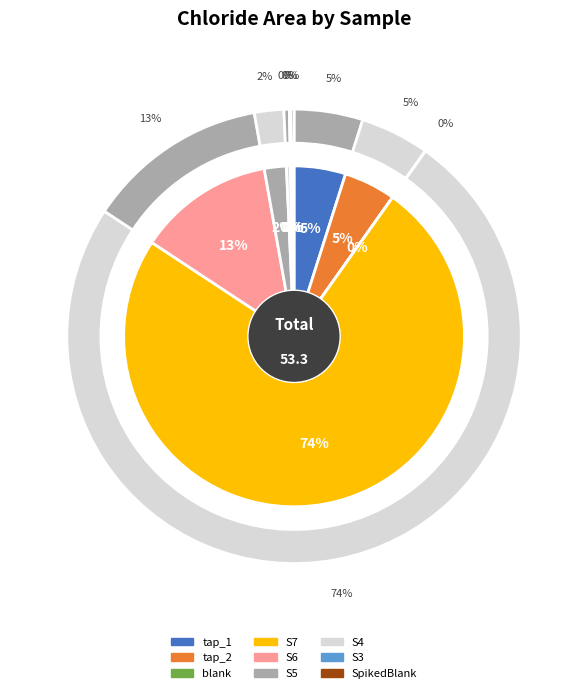

How many segments does this pie chart have?

9